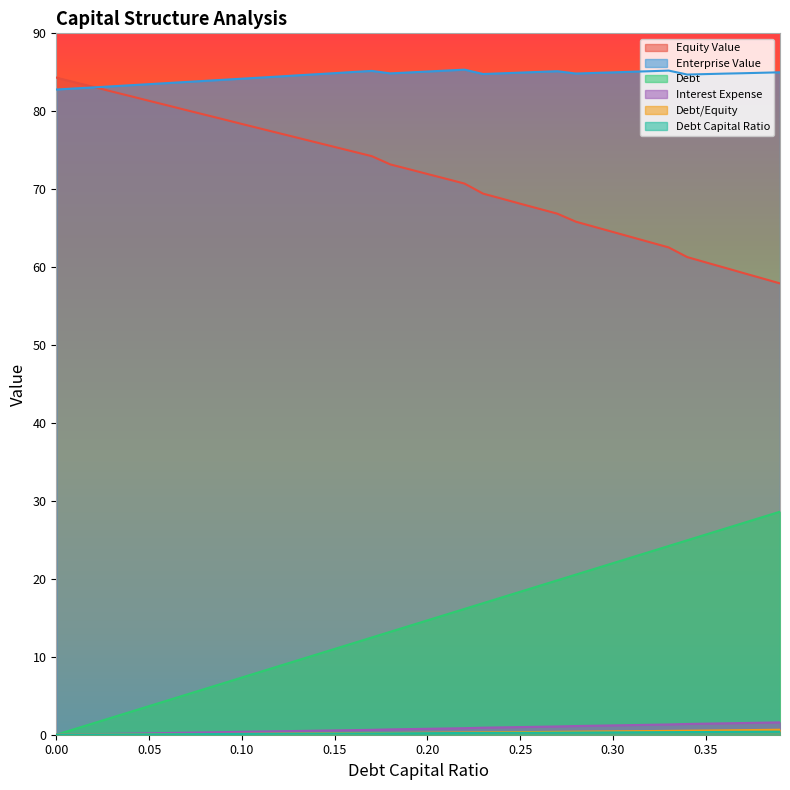

Reading right to left, what are all the values shown in this chart?

debt_capital: 28.6	27.9	27.2	26.4	25.7	24.9	24.2	23.5	22.7	22.0	21.3	20.5	19.8	19.1	18.3	17.6	16.9	16.1	15.4	14.7	13.9	13.2	12.5	11.7	11.0	10.3	9.5	8.8	8.1	7.3	6.6	5.9	5.1	4.4	3.7	2.9	2.2	1.5	0.7	0.0
equity_value: 57.9	58.6	59.3	59.9	60.6	61.3	62.5	63.2	63.9	64.5	65.2	65.8	66.9	67.5	68.1	68.8	69.4	70.7	71.3	72.0	72.6	73.2	74.2	74.8	75.4	76.0	76.6	77.2	77.8	78.4	79.0	79.6	80.2	80.8	81.3	81.9	82.5	83.1	83.7	84.3
enterprise_value: 85.0	84.9	84.9	84.8	84.8	84.7	85.2	85.1	85.1	85.0	84.9	84.8	85.1	85.0	85.0	84.9	84.8	85.3	85.2	85.1	85.0	84.9	85.2	85.0	84.9	84.8	84.6	84.5	84.3	84.2	84.0	83.9	83.8	83.6	83.5	83.3	83.2	83.1	82.9	82.8
debt: 0.4	0.4	0.4	0.4	0.3	0.3	0.3	0.3	0.3	0.3	0.3	0.3	0.3	0.3	0.2	0.2	0.2	0.2	0.2	0.2	0.2	0.2	0.2	0.2	0.1	0.1	0.1	0.1	0.1	0.1	0.1	0.1	0.1	0.1	0.1	0.0	0.0	0.0	0.0	0.0
interest_expense: 1.6	1.5	1.5	1.5	1.4	1.4	1.3	1.3	1.2	1.2	1.2	1.1	1.1	1.0	1.0	0.9	0.9	0.8	0.8	0.8	0.7	0.7	0.6	0.6	0.6	0.5	0.5	0.4	0.4	0.4	0.3	0.3	0.3	0.2	0.2	0.1	0.1	0.1	0.0	0.0
debt_equity: 0.6	0.6	0.6	0.6	0.5	0.5	0.5	0.5	0.4	0.4	0.4	0.4	0.4	0.4	0.3	0.3	0.3	0.3	0.3	0.2	0.2	0.2	0.2	0.2	0.2	0.2	0.1	0.1	0.1	0.1	0.1	0.1	0.1	0.1	0.1	0.0	0.0	0.0	0.0	0.0